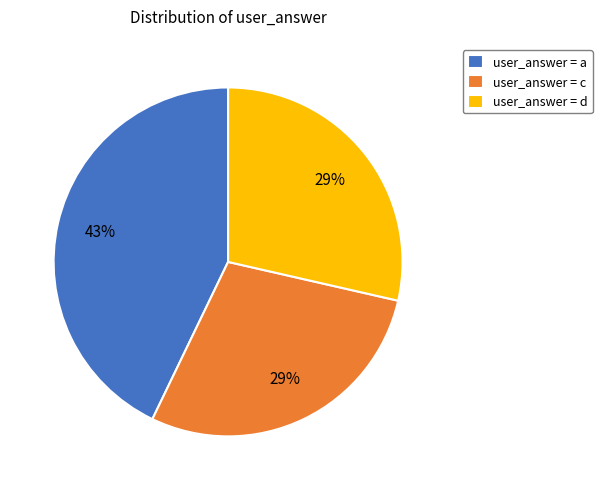

What percentage is the user_answer = a slice, to the nearest percent?

43%